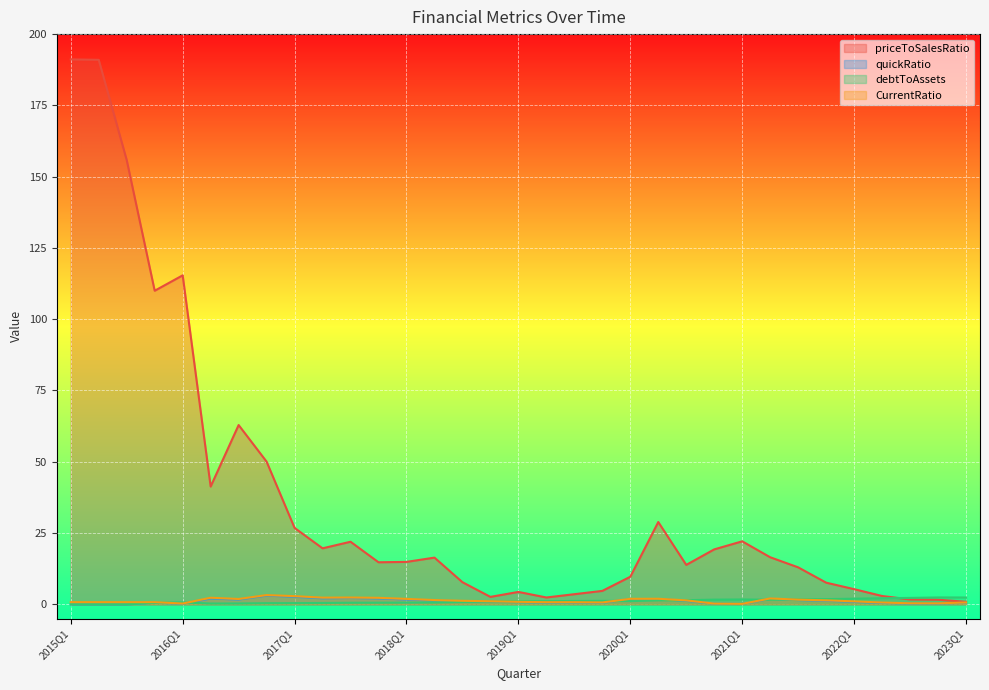

Which series changed the most between 2018Q1 and 2022Q1?

priceToSalesRatio